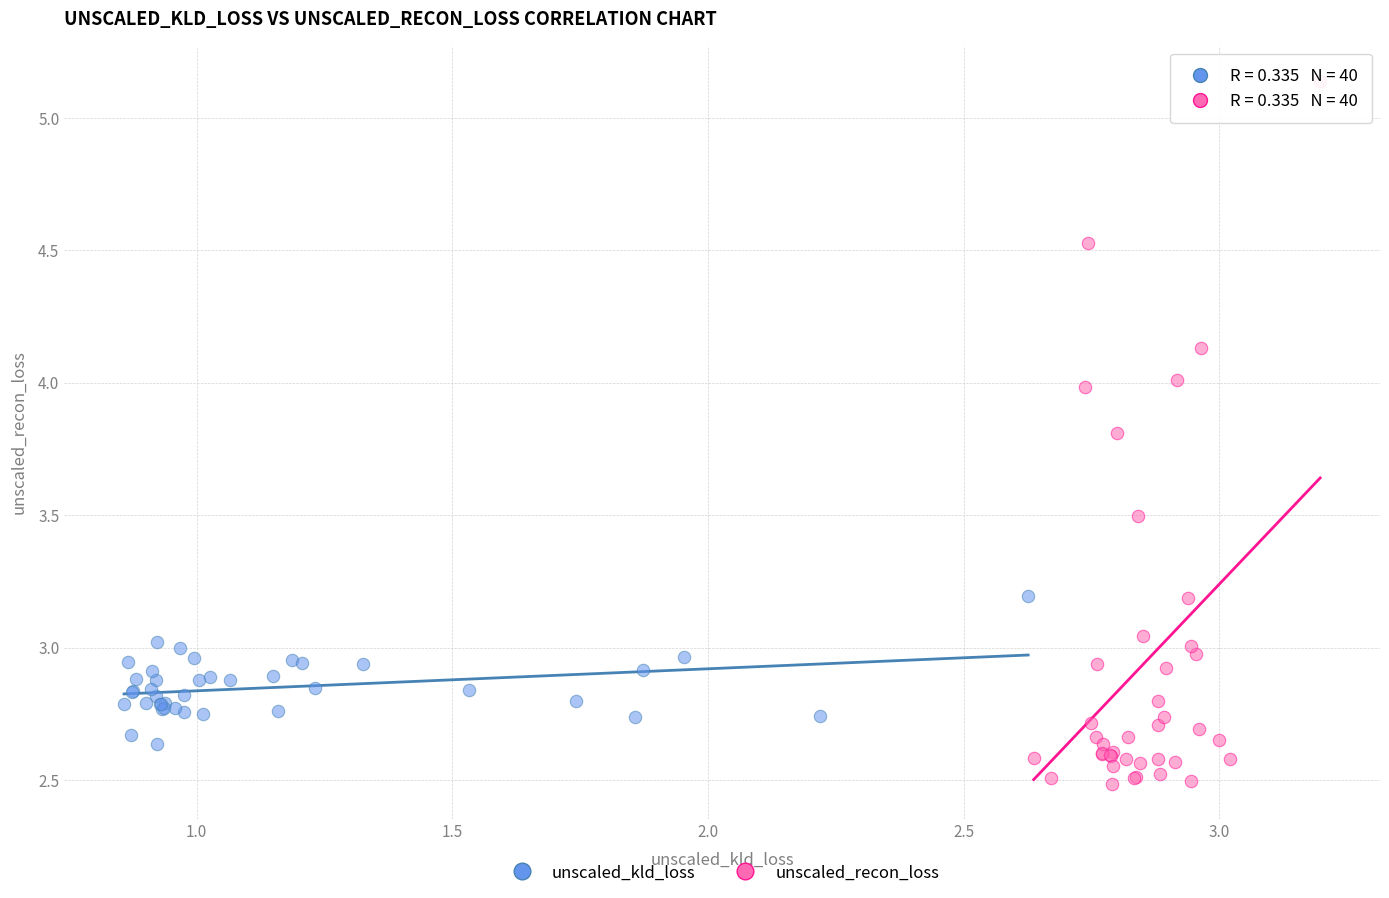

Which series contains the highest Y value?

unscaled_recon_loss